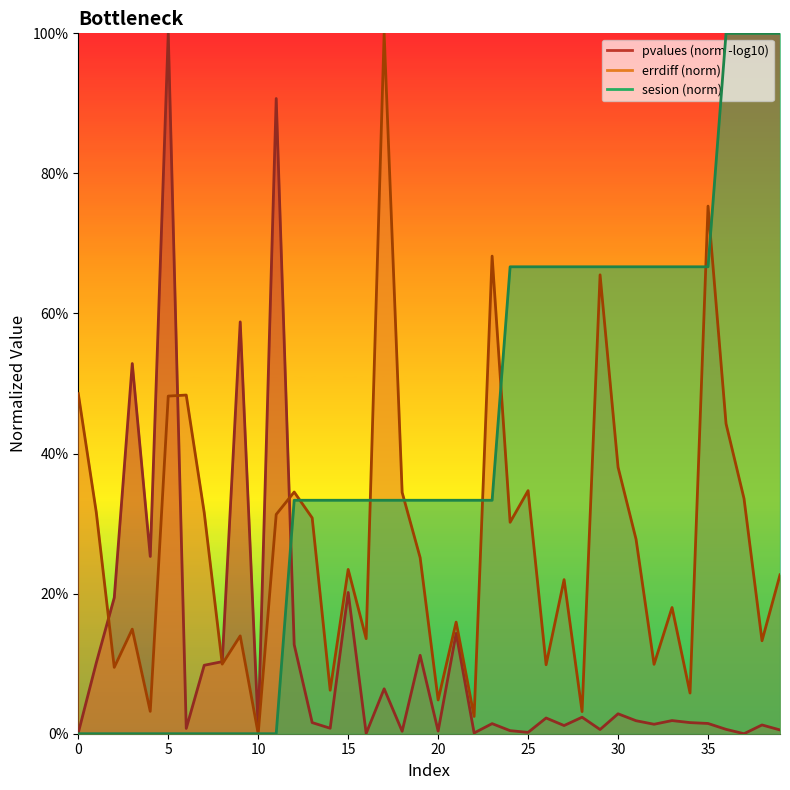

Which series ends up on top after the final intersection of sesion and errdiff?

sesion